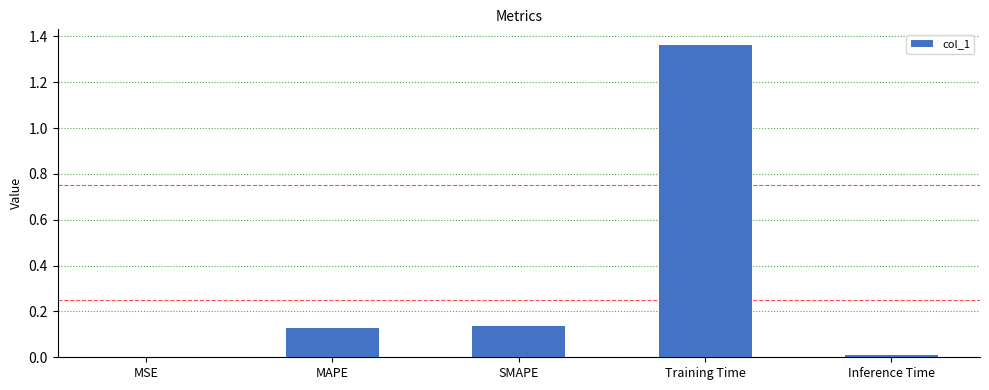

The chart shows a value of 0.0 at Inference Time. True or false?

True